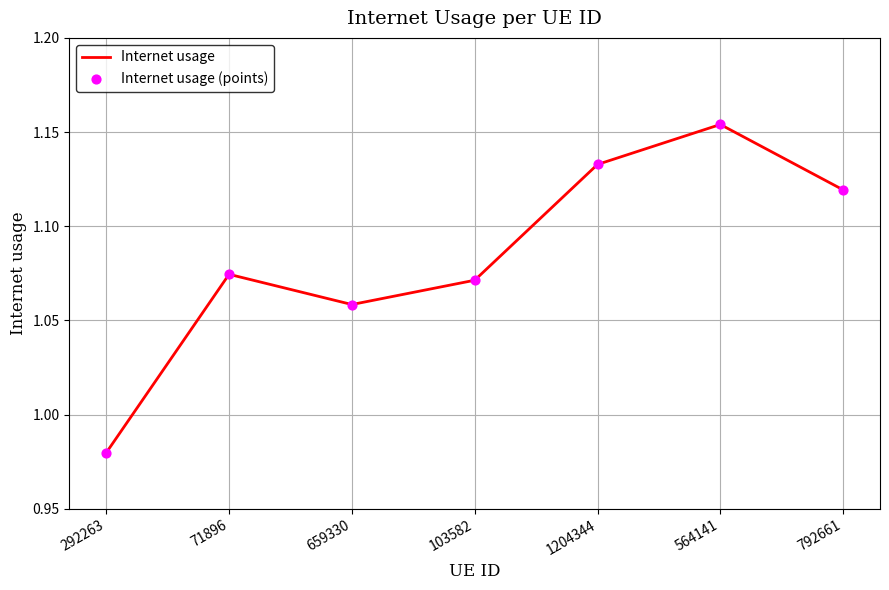

Between 564141 and 292263, which is larger?

564141